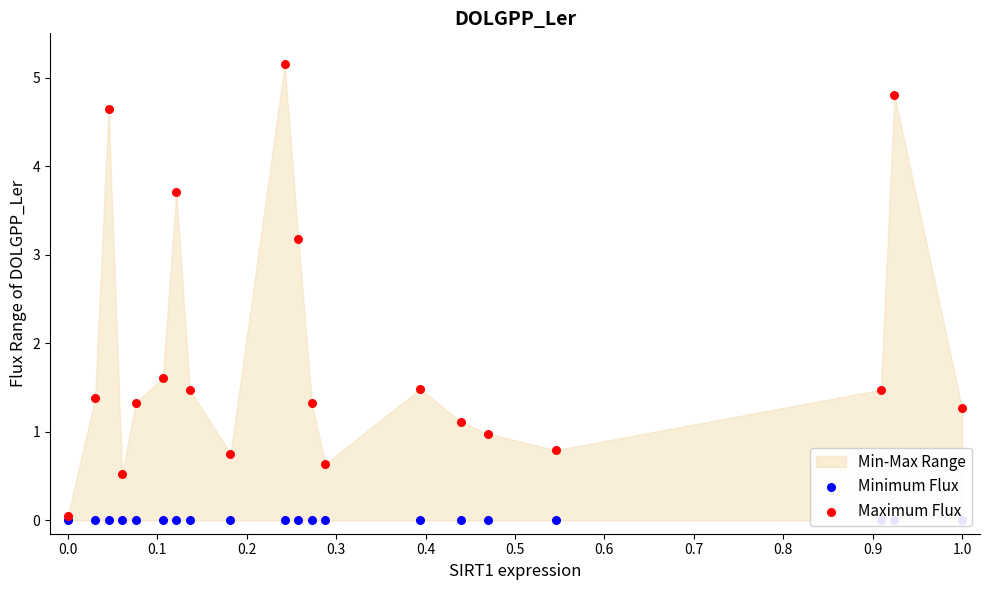

Is the value of Maximum Flux at 0.6 greater than the value of Minimum Flux at 0.4?

Yes